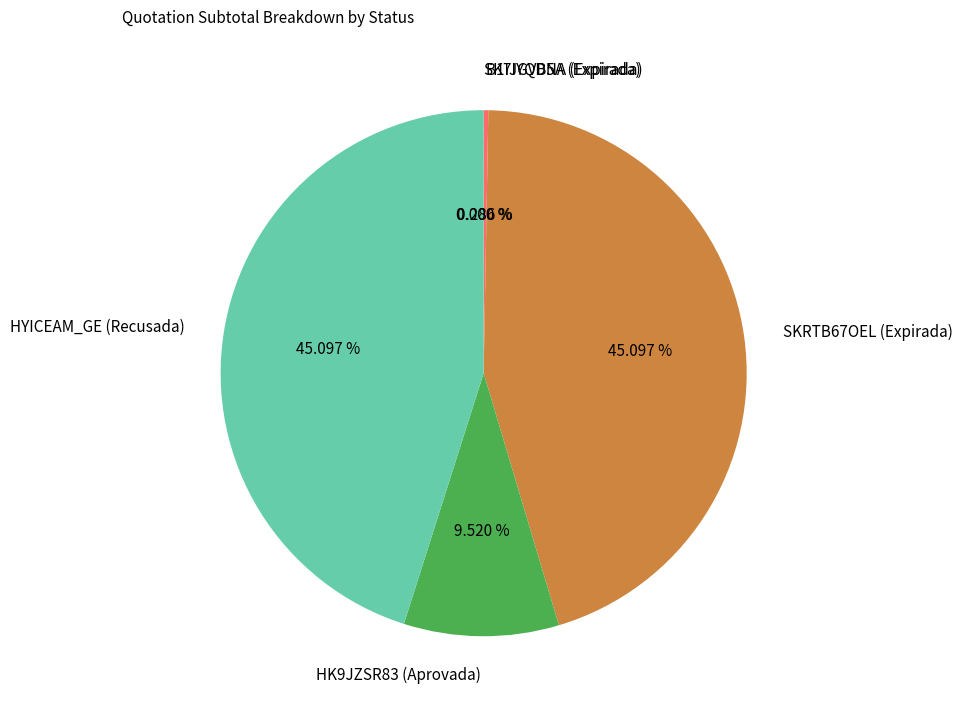

To the nearest percent, what is the combined percentage of SK7IYQDNA (Expirada) and HK9JZSR83 (Aprovada)?

10%